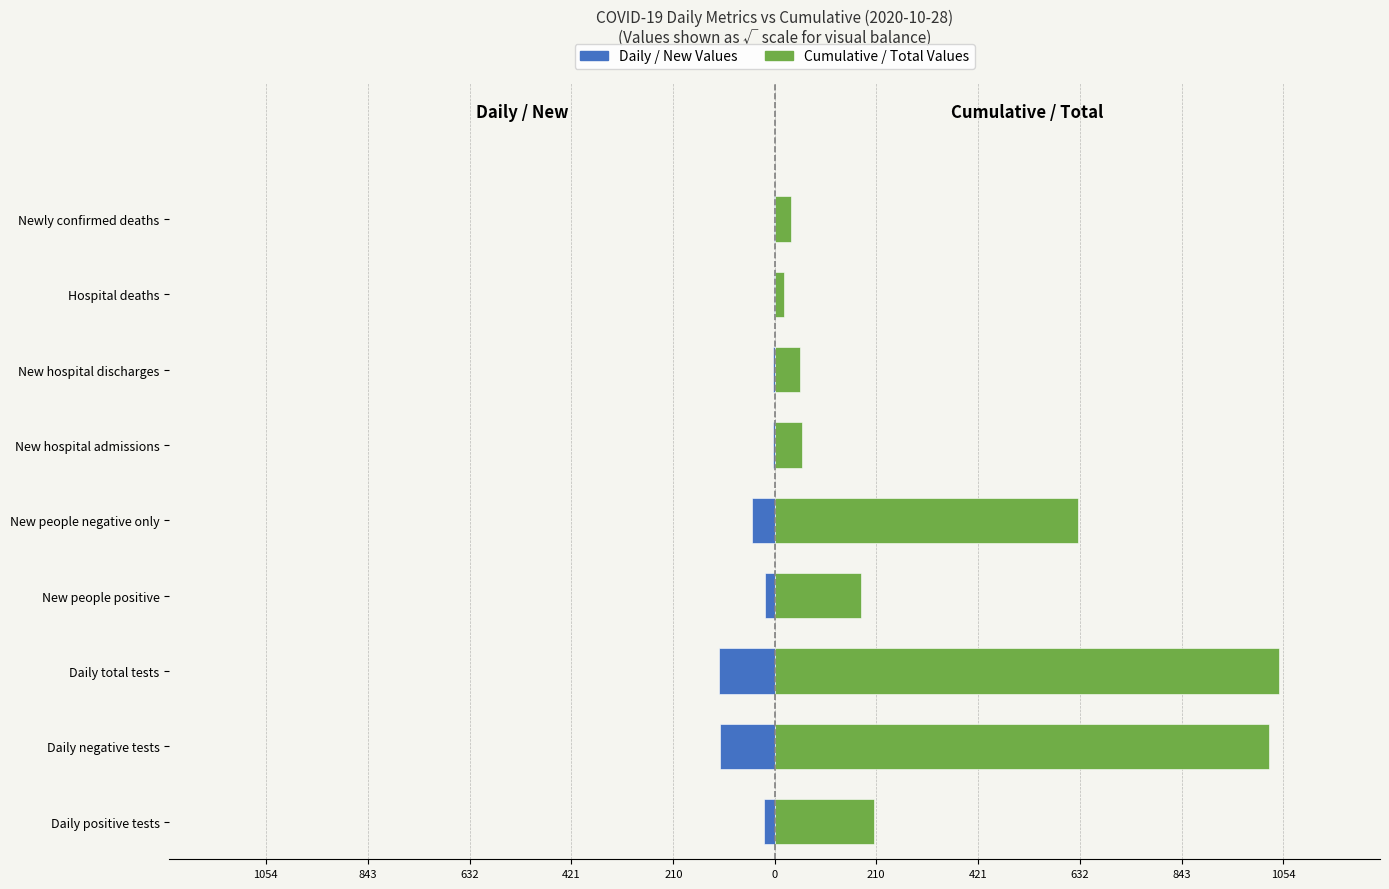

How many values in the Cumulative / Total Values series are below 178?

4